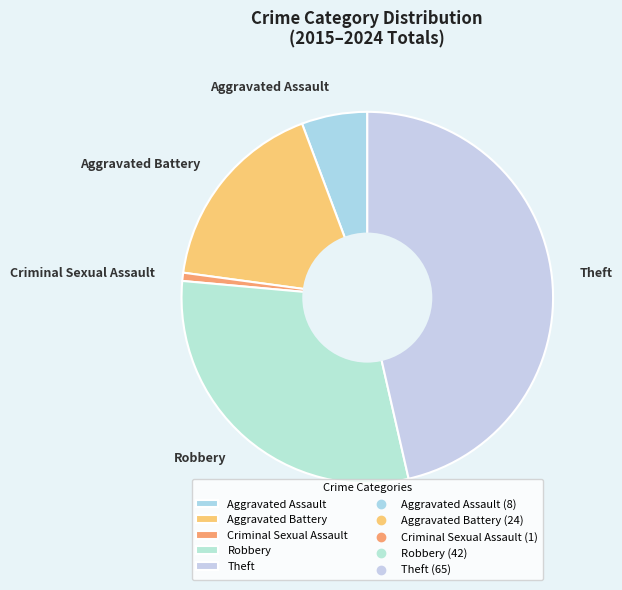

The Criminal Sexual Assault slice represents 1% of the pie. True or false?

True